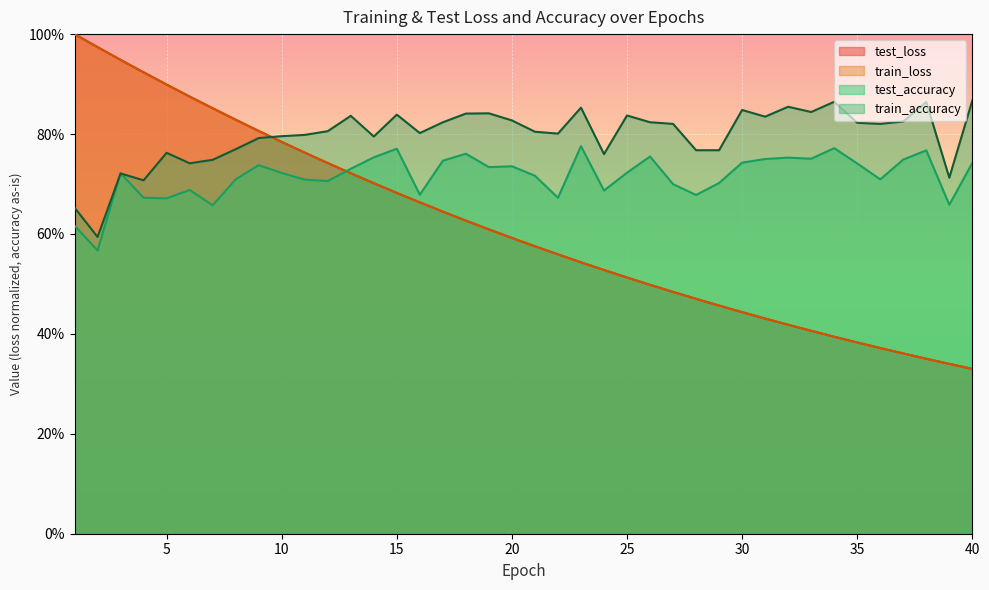

What is the maximum value shown in the chart?

1.0